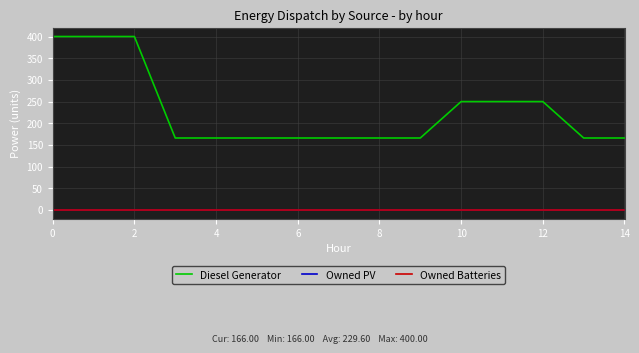

Is this an area chart (filled region under the line)?

No